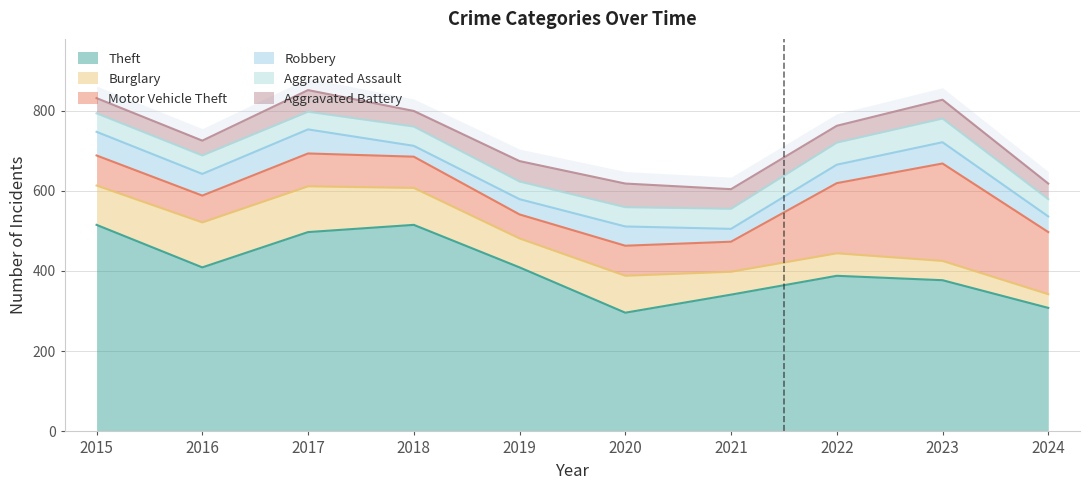

Where does the Motor Vehicle Theft series first go above 78?

2017